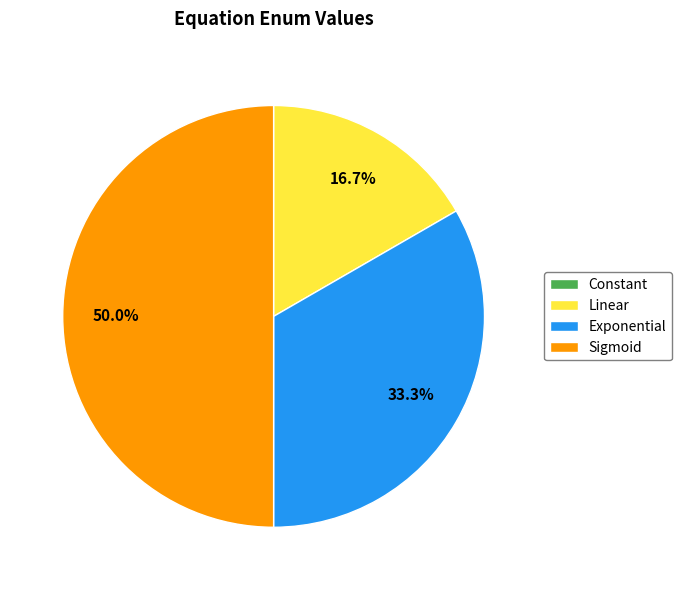

To the nearest percent, what is the combined percentage of Linear and Exponential?

50%